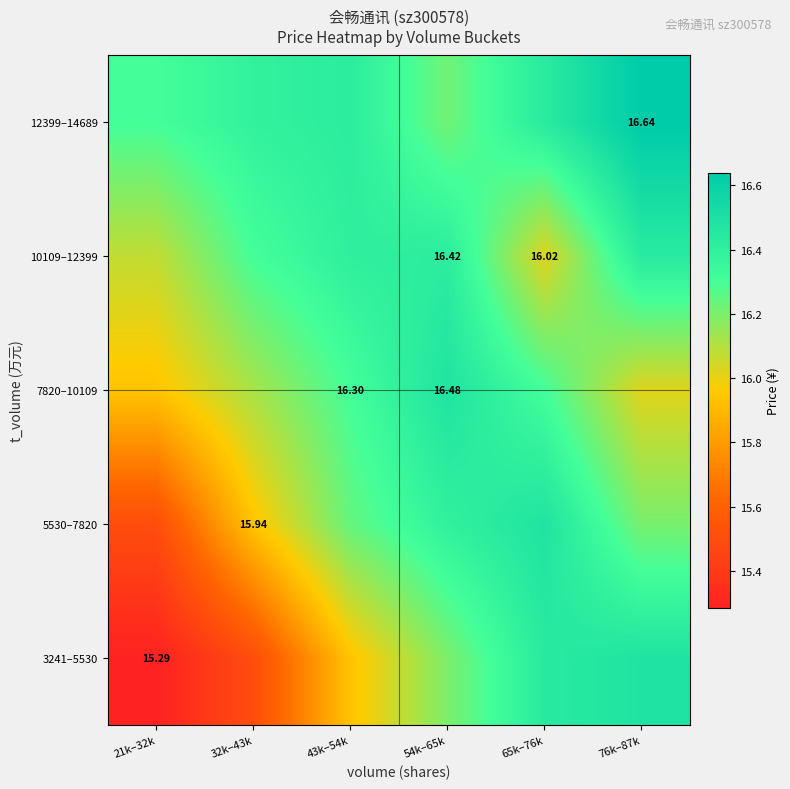

Which category has the lowest value across all series?

21k–32k